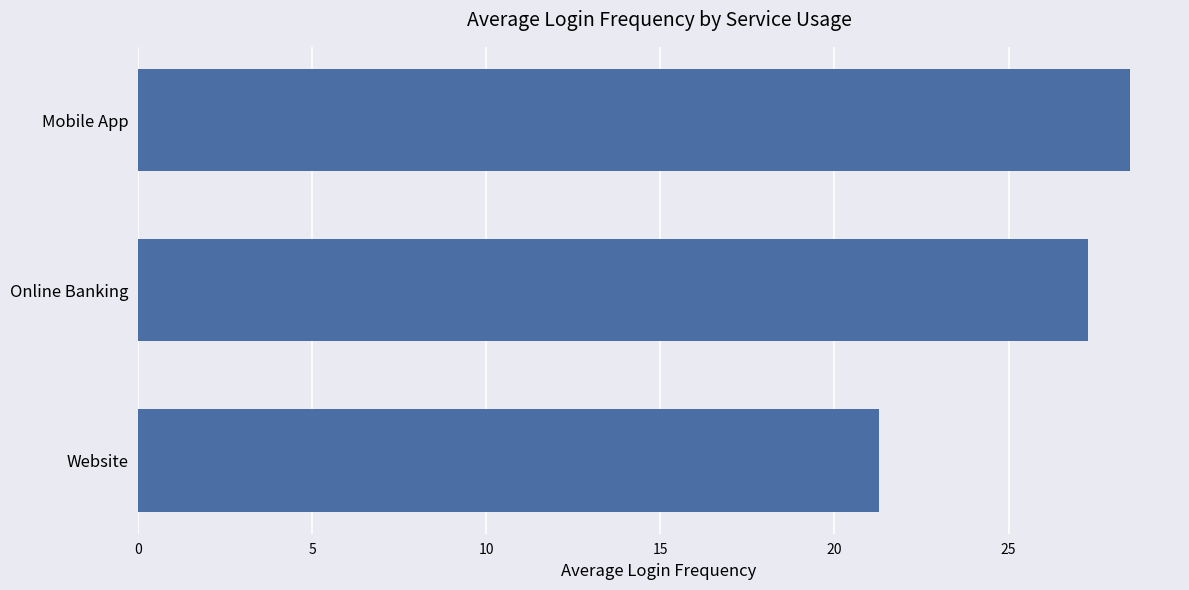

Are the bars grouped side by side (vs. stacked)?

No